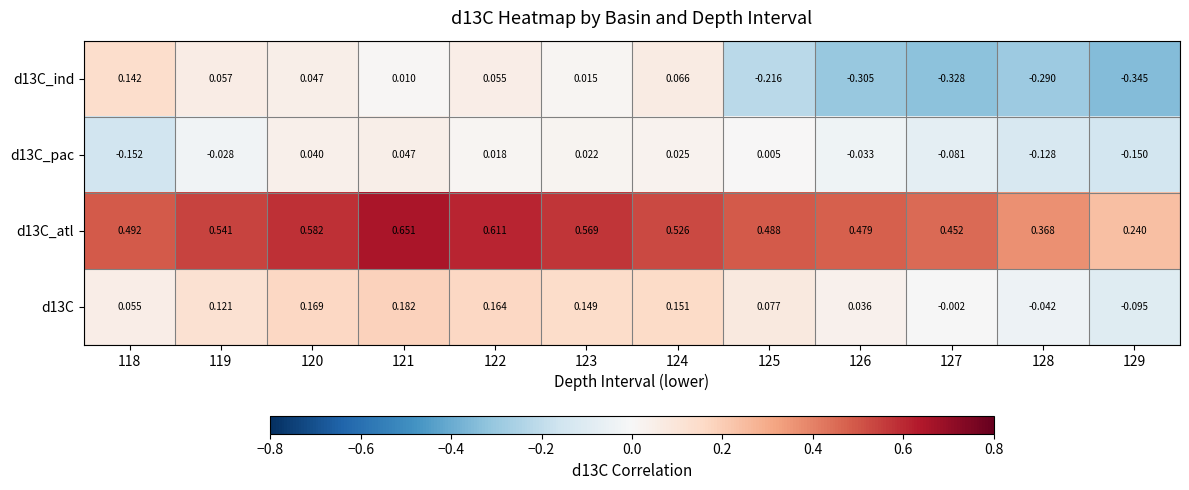

Is the value of d13C_atl at 128 greater than the value of d13C_ind at 127?

Yes